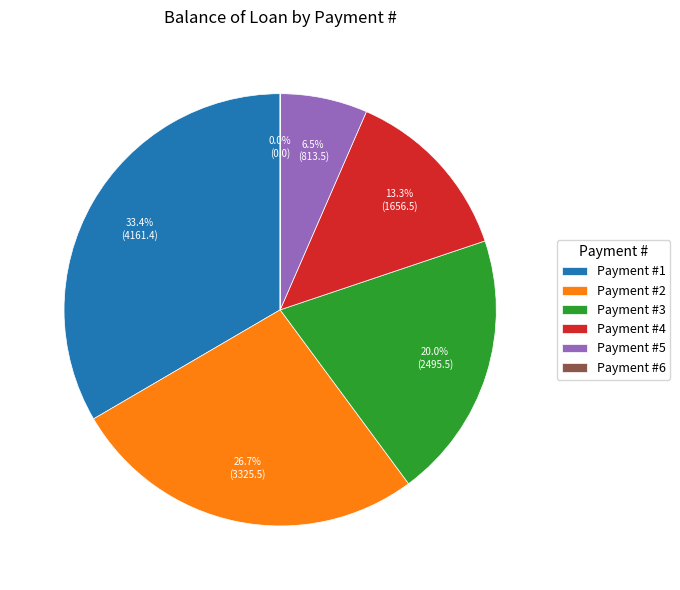

Combined, do Payment #5 and Payment #1 account for over 50%?

No